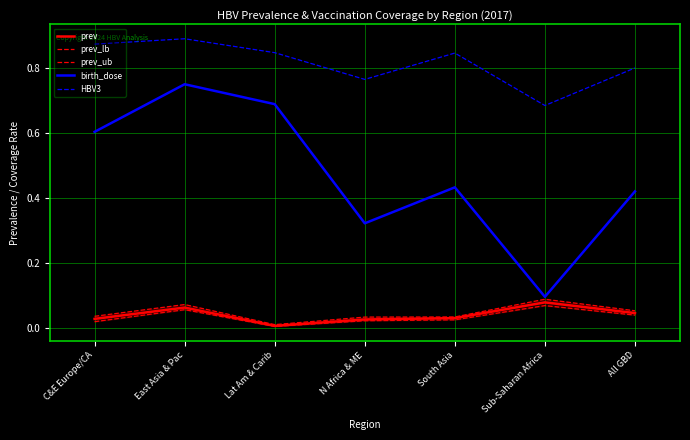

Which label corresponds to the largest value in the chart?

East Asia & Pac